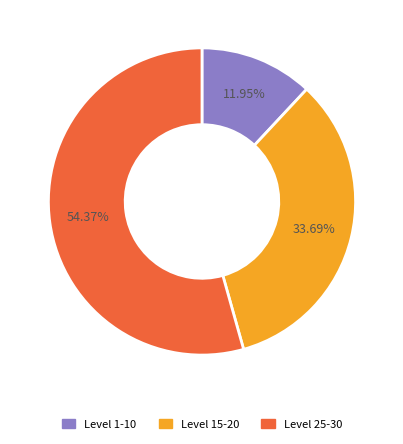

Does any single category account for the majority?

Yes